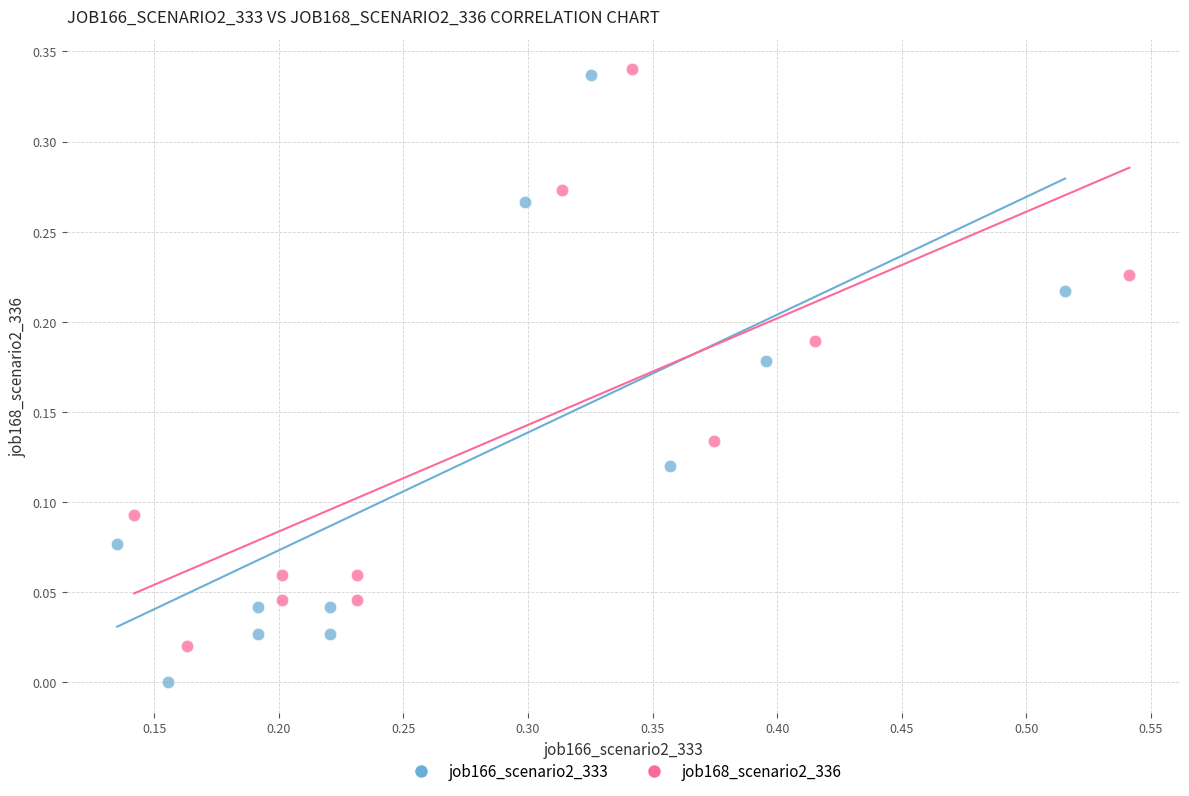

Which series has the largest Y range (max minus min)?

job166_scenario2_333